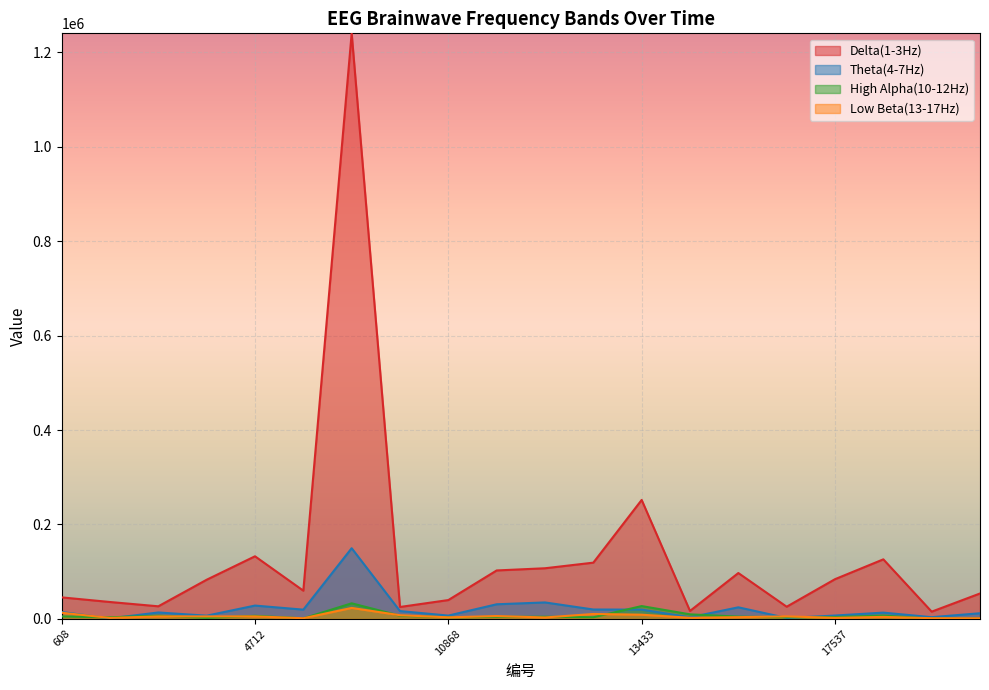

What is the average value of the Low Beta(13-17Hz) series?

5811